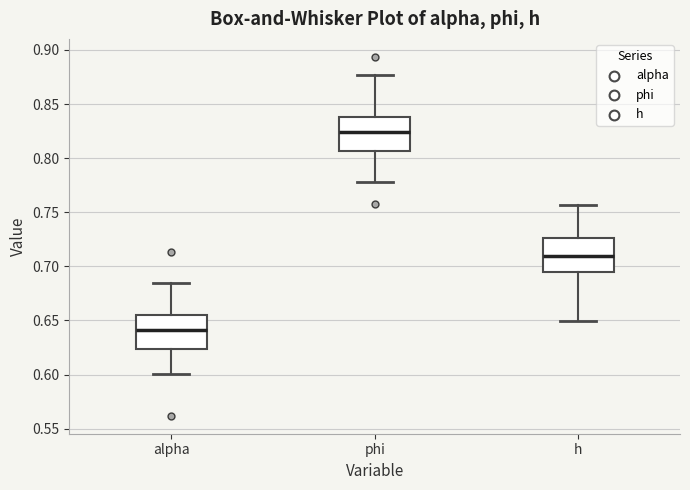

Reading left to right, read every box against the y-axis: the position of its median line, the range the box covers, and the ends of its whiskers. The values are not printed on the chart, so give them approximately, as read against the axis.

alpha: median 0.640, box 0.625 to 0.655, whiskers 0.600 to 0.685
phi: median 0.825, box 0.805 to 0.840, whiskers 0.780 to 0.875
h: median 0.710, box 0.695 to 0.725, whiskers 0.650 to 0.755